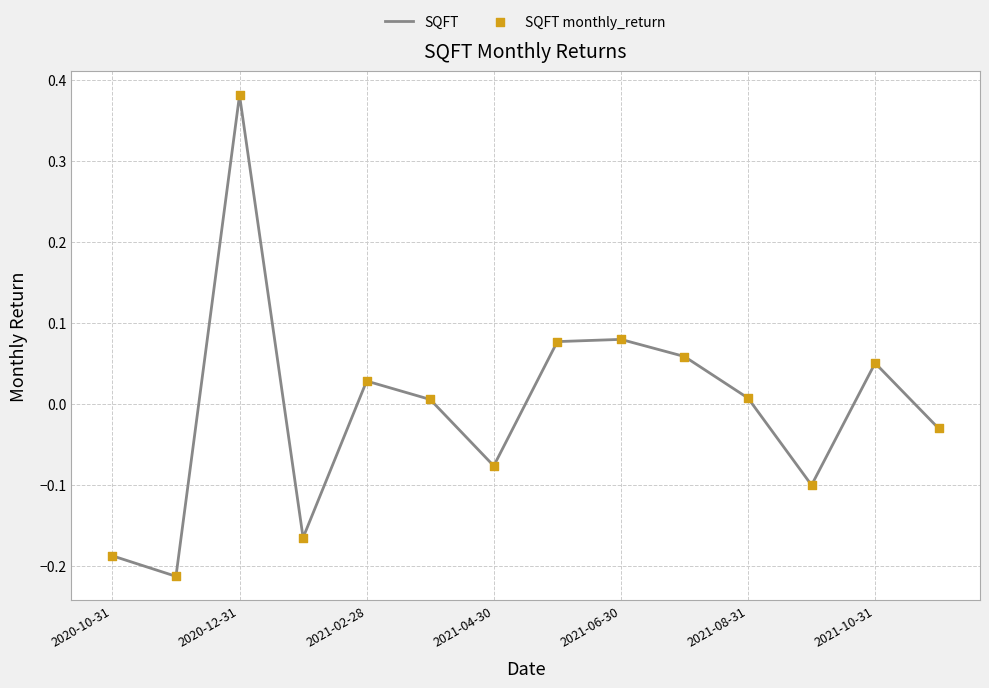

What is the difference between the maximum and minimum values?

0.6